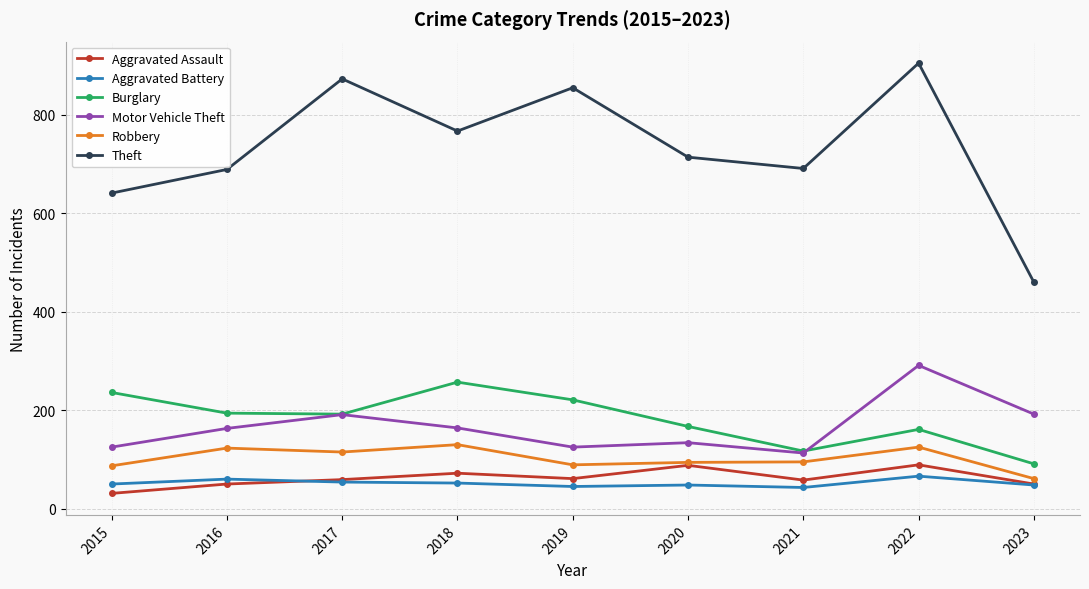

Which series has the largest range (max minus min)?

Theft